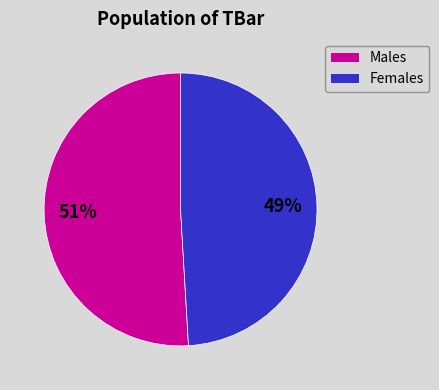

Is there a majority slice in this chart?

Yes